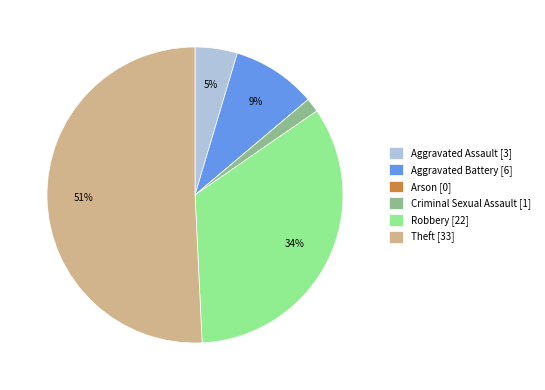

Between Aggravated Assault [3] and Aggravated Battery [6], which is larger?

Aggravated Battery [6]